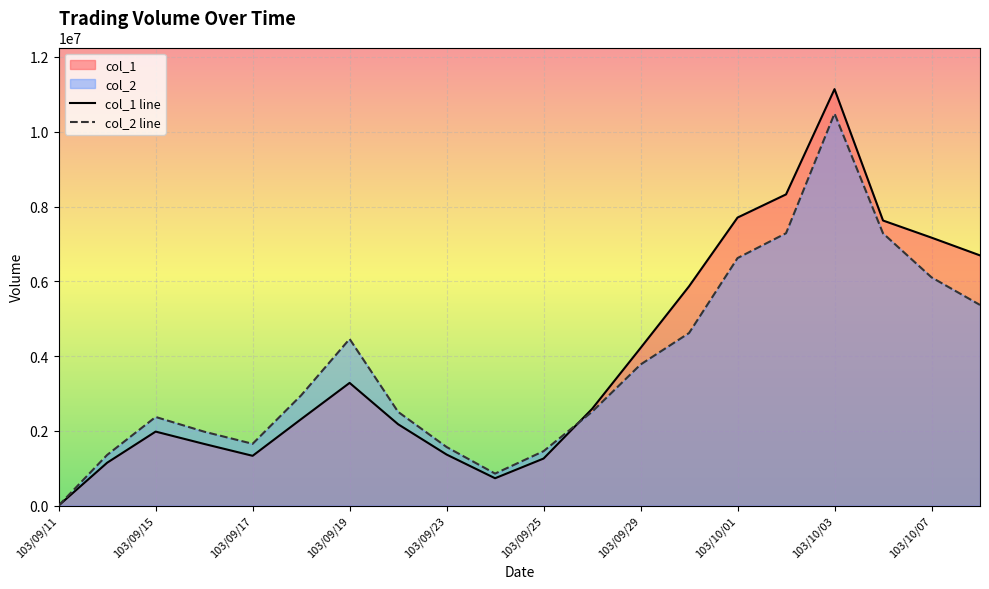

What is the sum of all col_1 values?

78536000